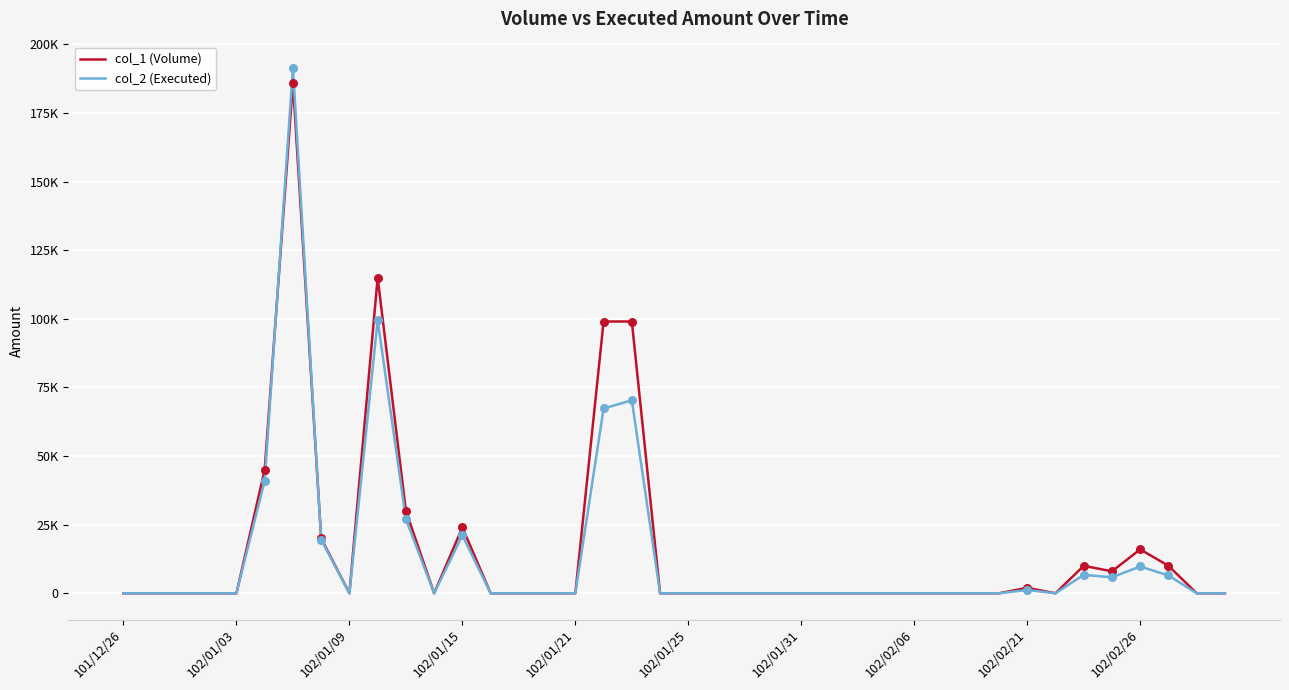

Which series has the largest total across all categories?

col_1 (Volume)